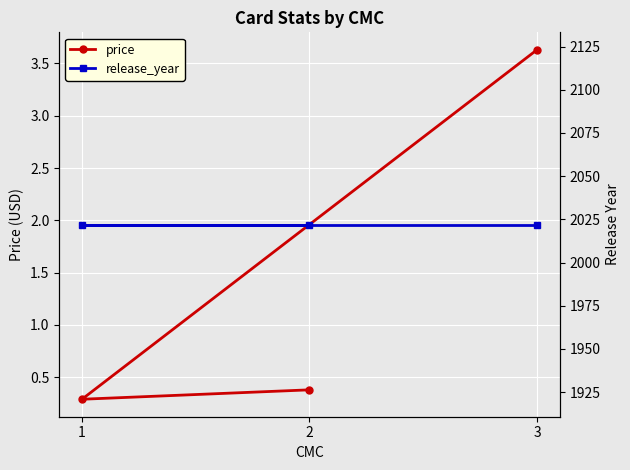

The release_year series shows 2022.0 at 1. True or false?

True